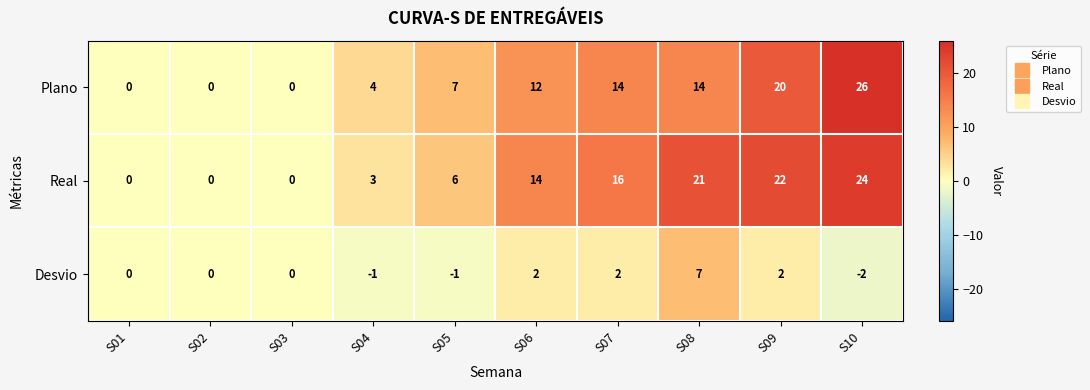

At S10, list the series in order from largest to smallest.

Plano, Real, Desvio